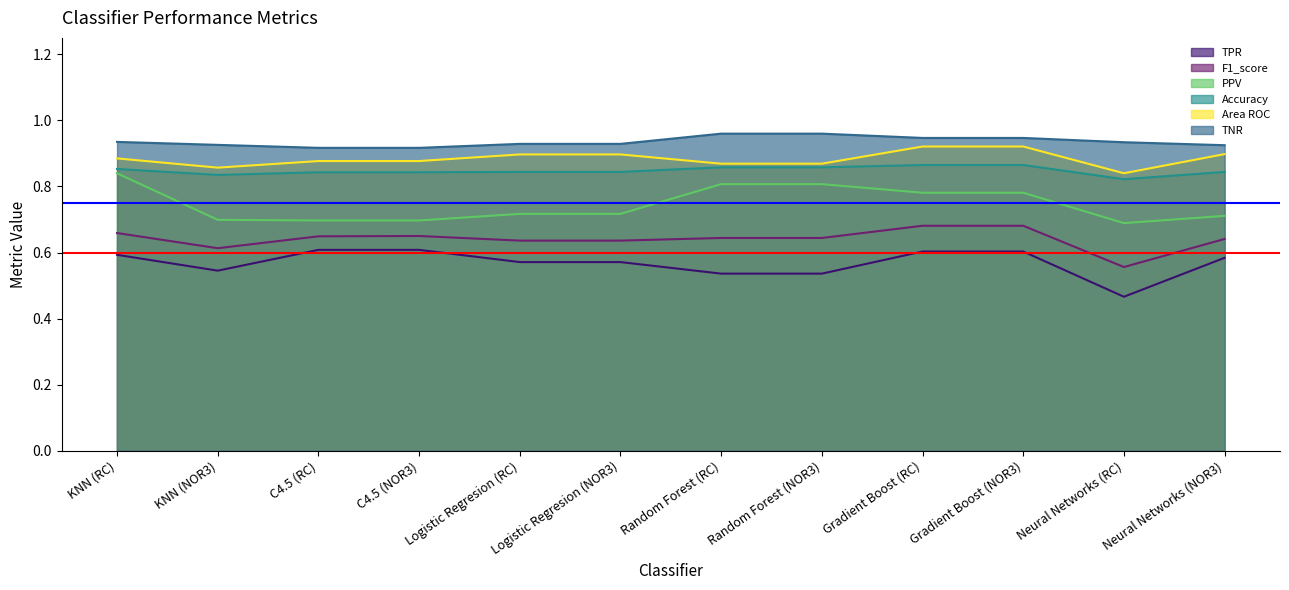

What is the value of the F1_score point at the 6th from the left?

0.6